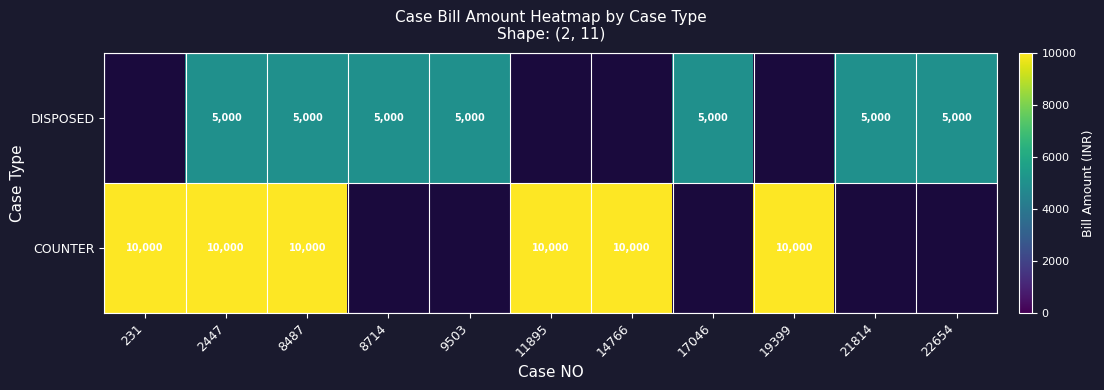

The DISPOSED series shows 5000 at 21814. True or false?

True